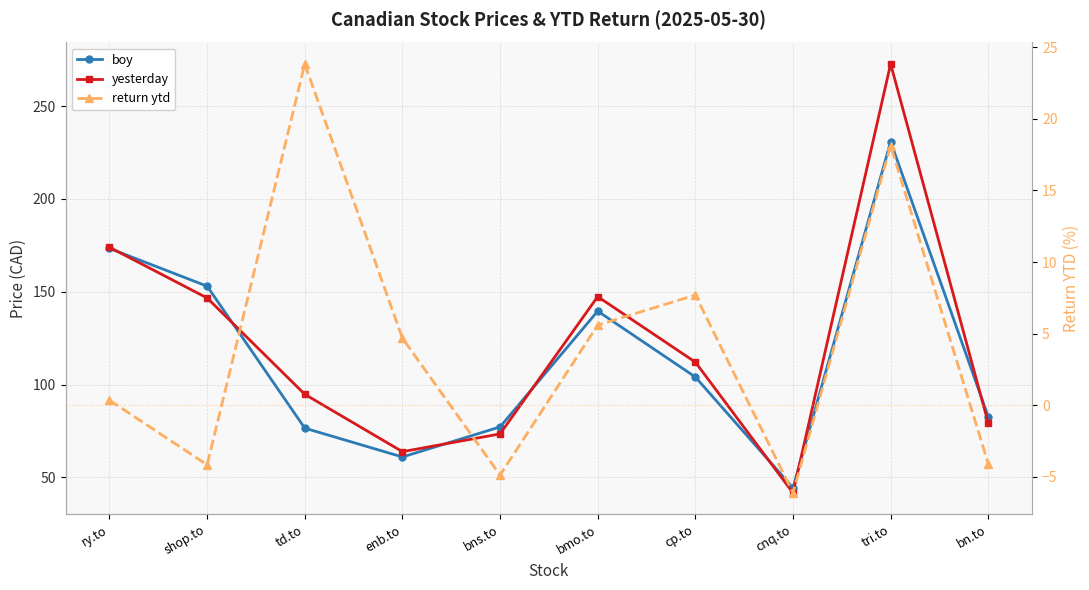

How many times do yesterday and boy cross each other?

7